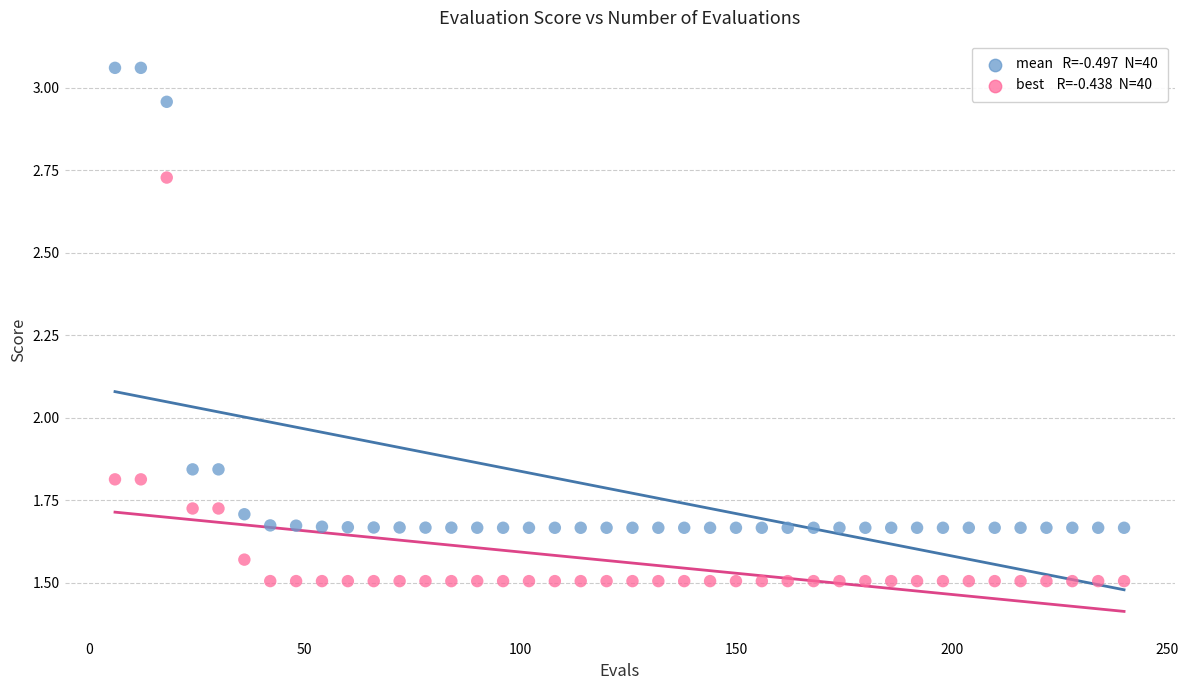

Across all data points, what is the range of X values (max minus min)?

234.0